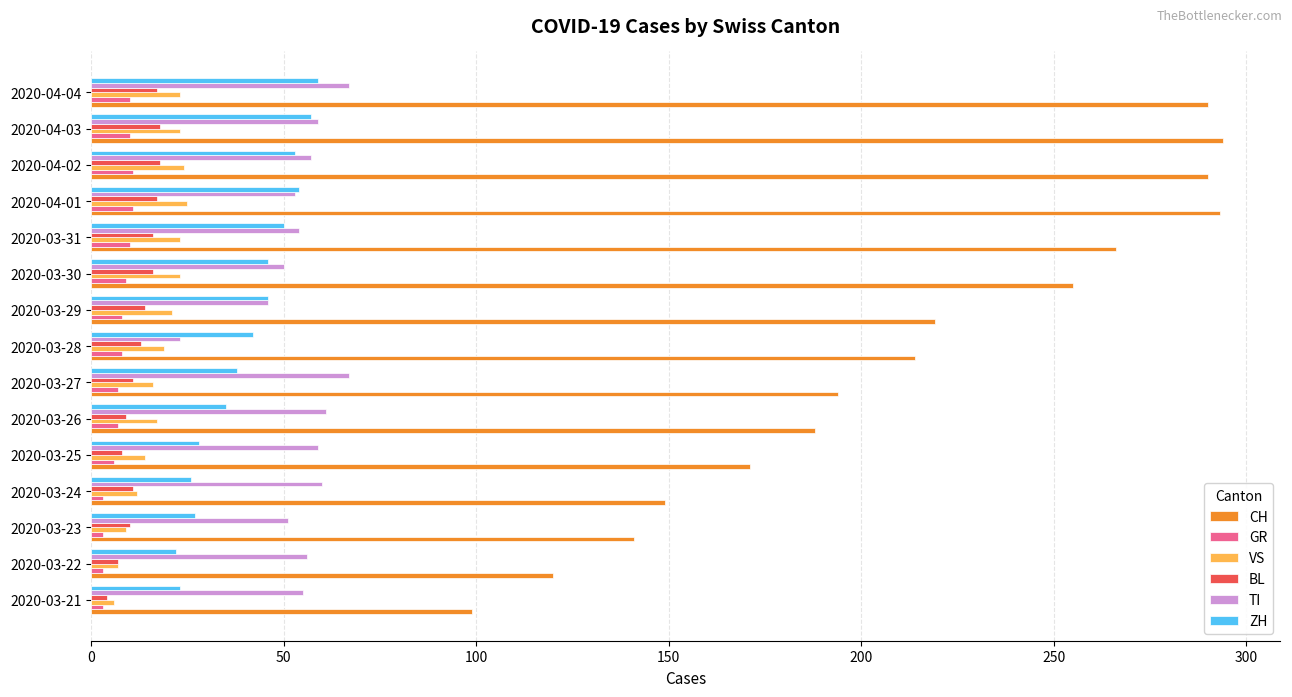

What is the difference between the maximum and second lowest values in the TI series?

21